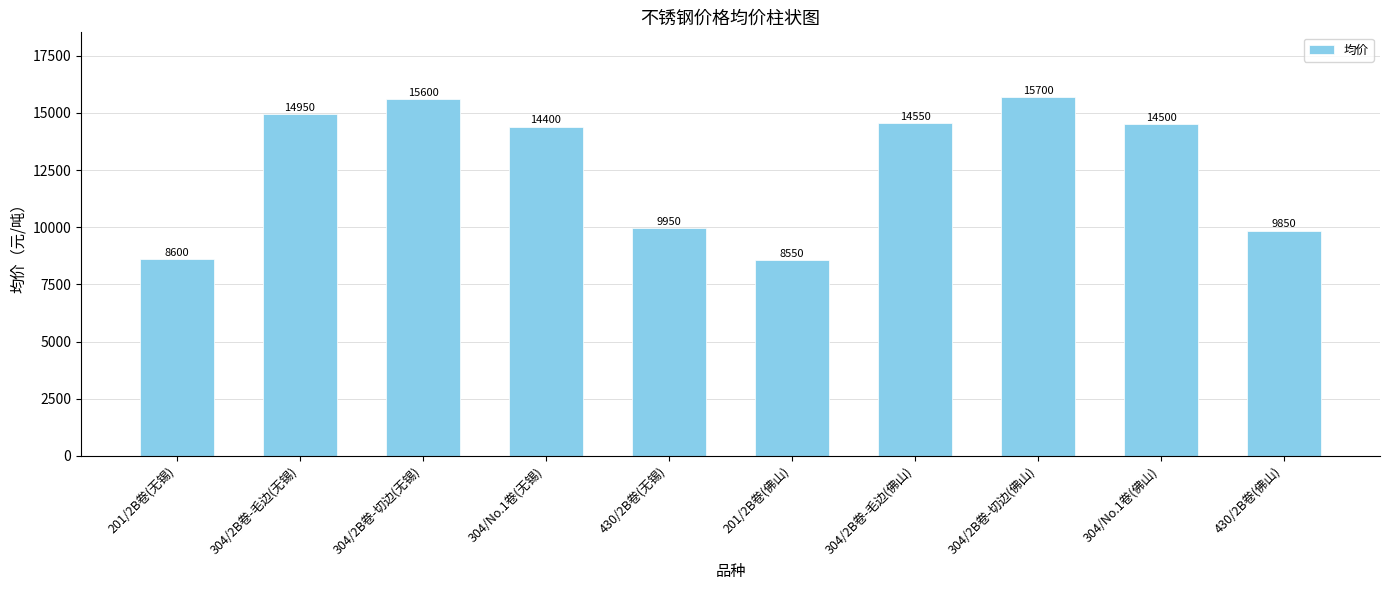

True or false: the data shows 15600 at 304/2B卷-切边(无锡).

True